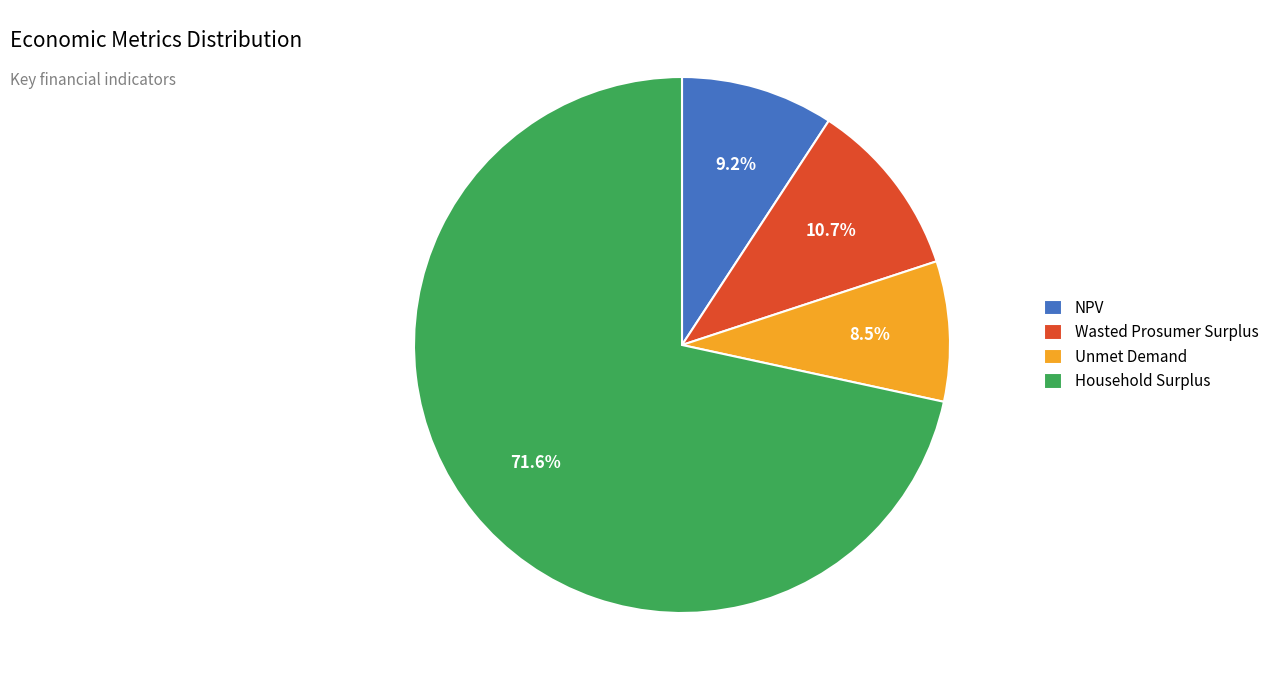

What percentage is the NPV slice, to the nearest percent?

9%